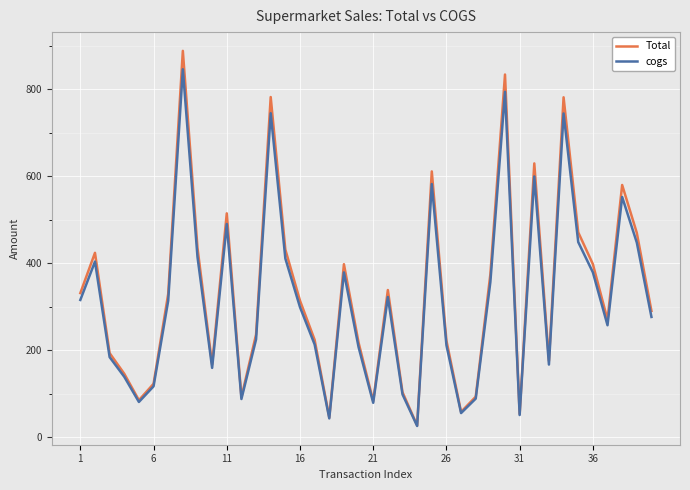

Which series has the widest spread of values?

Total